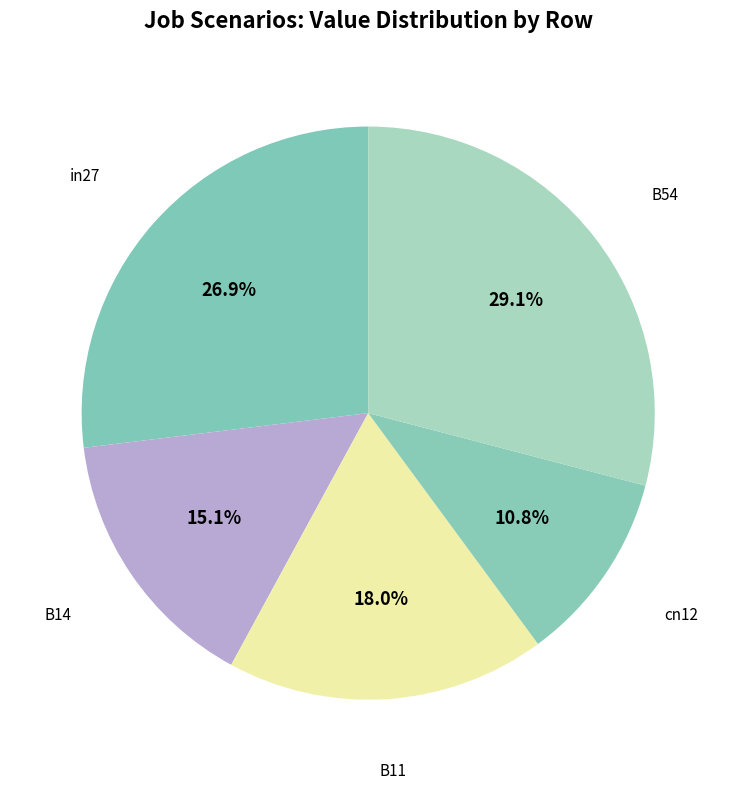

To the nearest percent, what is the combined percentage of cn12 and B14?

26%